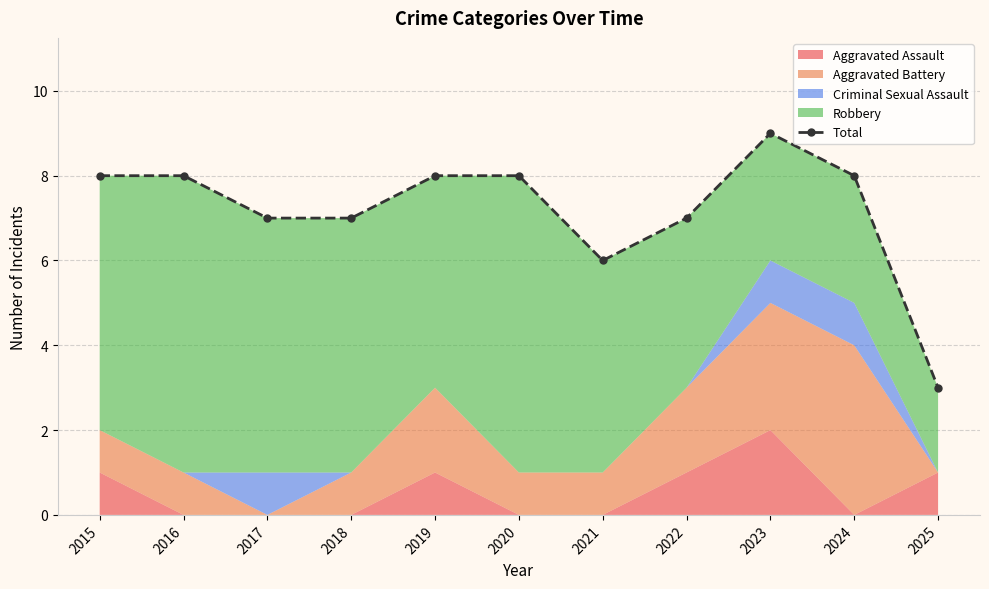

True or false: the data shows 8 at 2024.

True